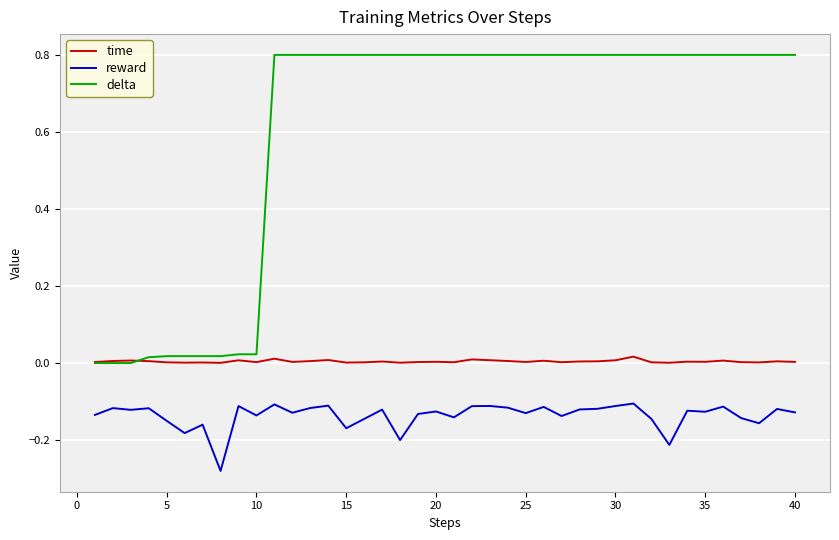

List the series in order of their peak value, lowest first.

reward, time, delta